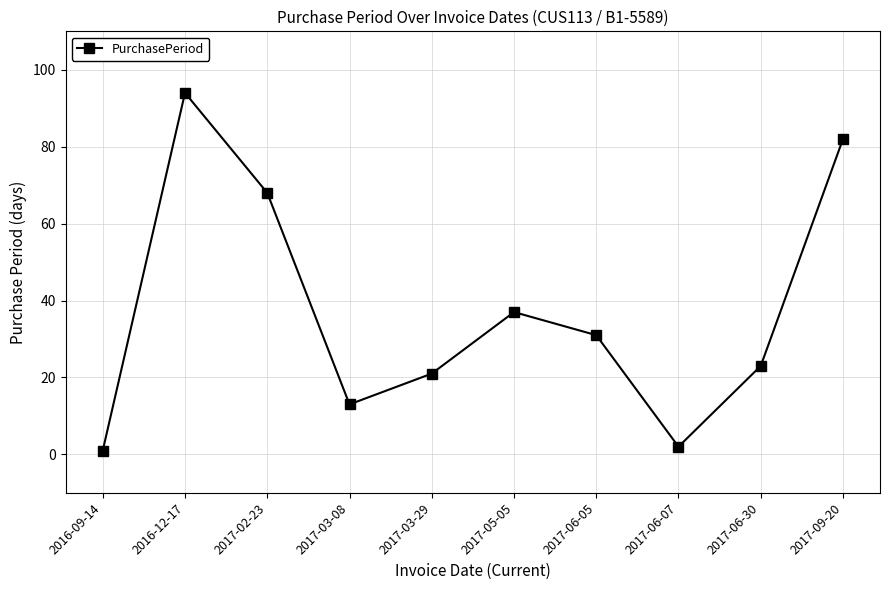

What value does the data have at 2017-05-05, to the nearest 5?

35